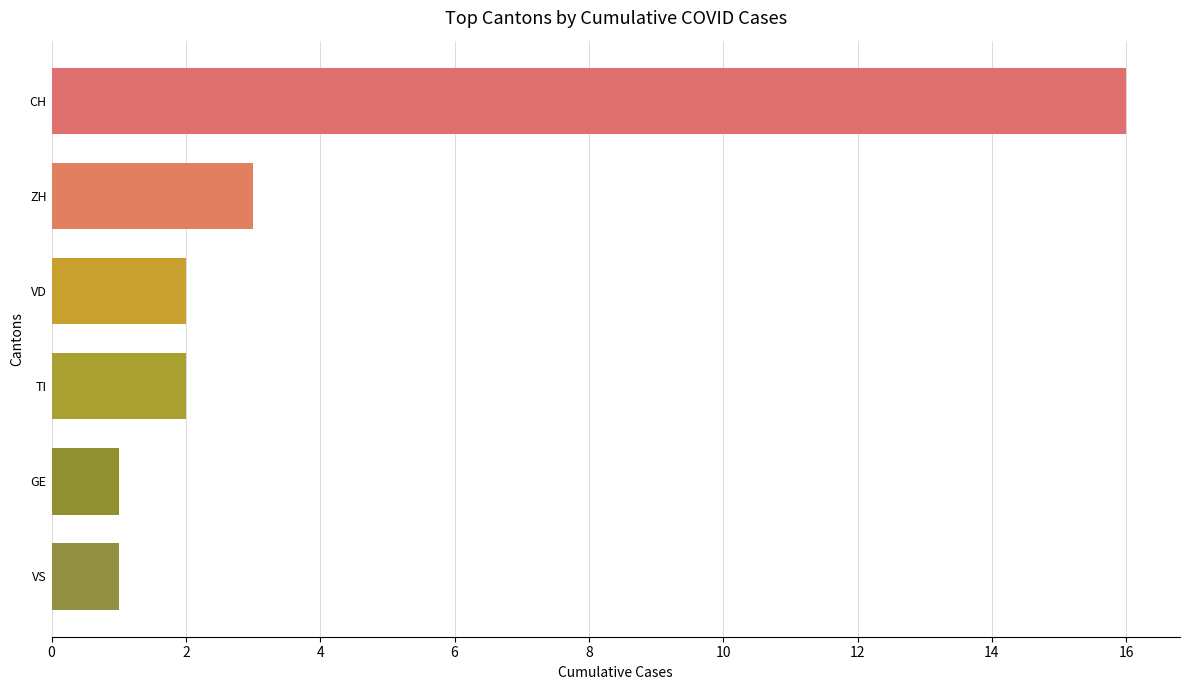

Reading top to bottom, what are all the values shown in this chart?

16	3	2	2	1	1